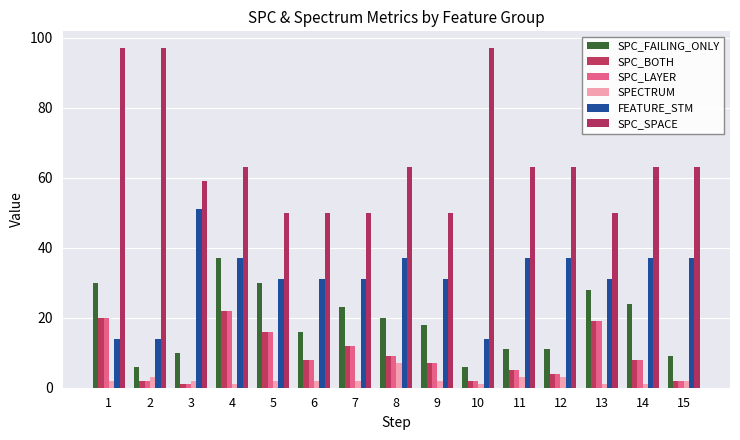

Reading left to right, extract all data points from this chart.

SPC_FAILING_ONLY: 30	6	10	37	30	16	23	20	18	6	11	11	28	24	9
SPC_BOTH: 20	2	1	22	16	8	12	9	7	2	5	4	19	8	2
SPC_LAYER: 20	2	1	22	16	8	12	9	7	2	5	4	19	8	2
SPECTRUM: 2	3	2	1	2	2	2	7	2	1	3	3	1	1	2
FEATURE_STM: 14	14	51	37	31	31	31	37	31	14	37	37	31	37	37
SPC_SPACE: 97	97	59	63	50	50	50	63	50	97	63	63	50	63	63